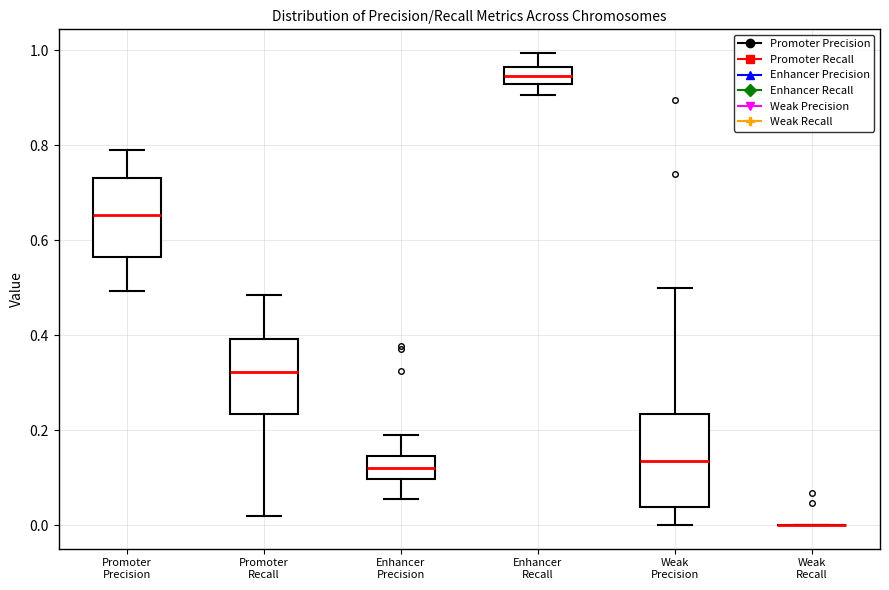

Which box is the tallest, from its lower edge to its upper edge?

Weak Precision